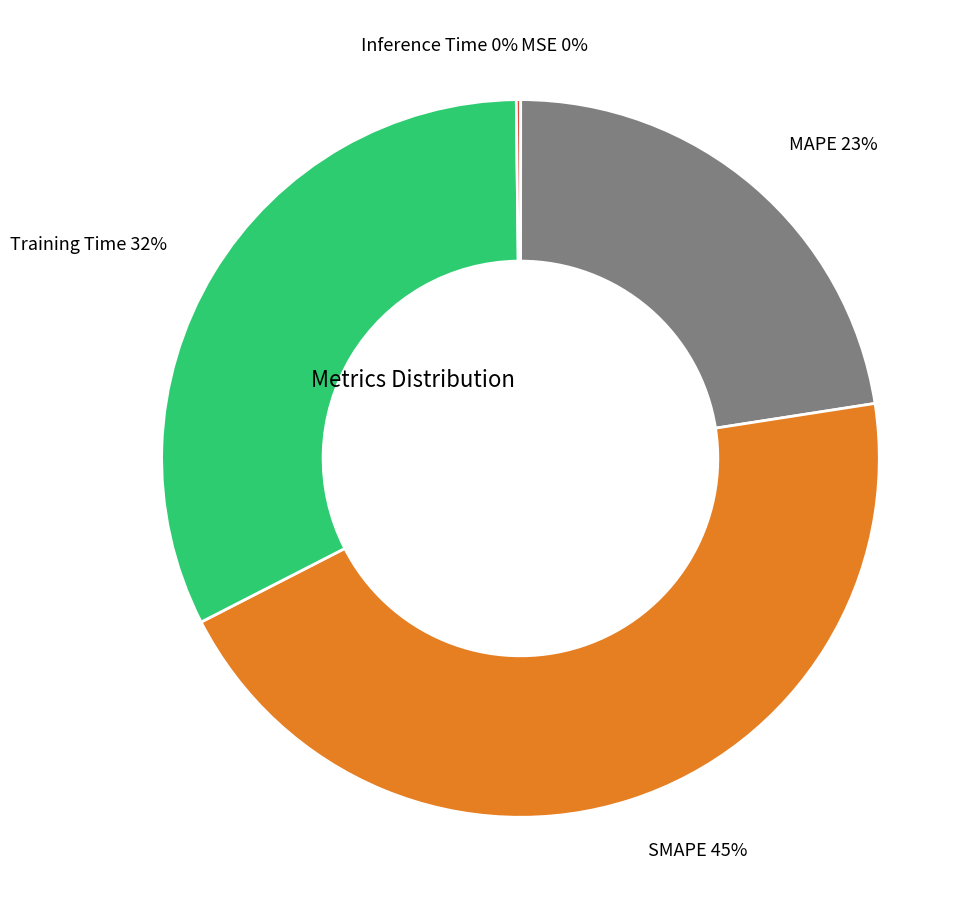

Is it true that Training Time is 32% of the pie?

True